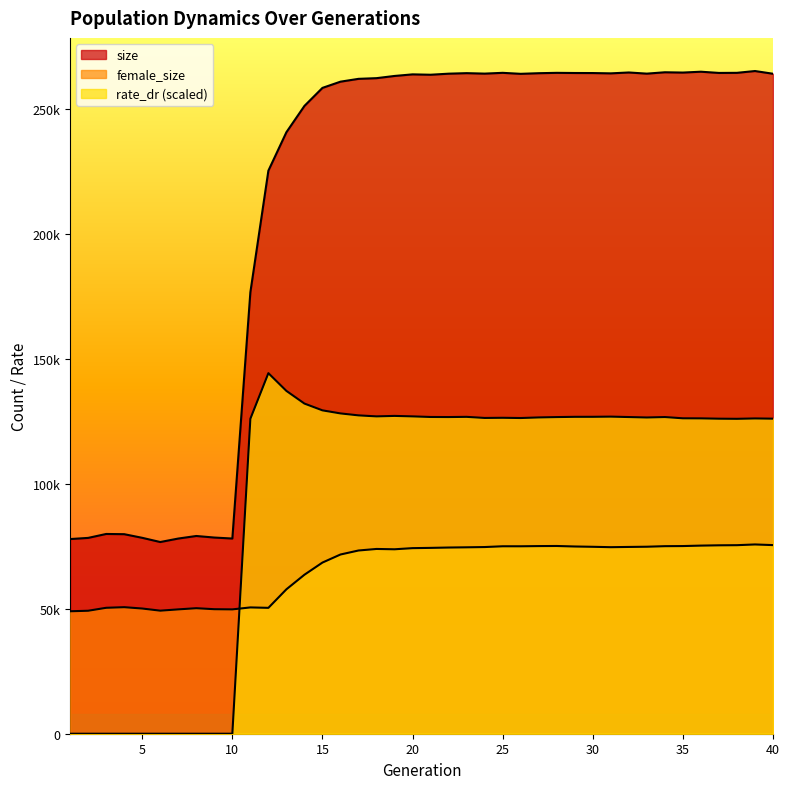

Count the number of categories in the chart.

40